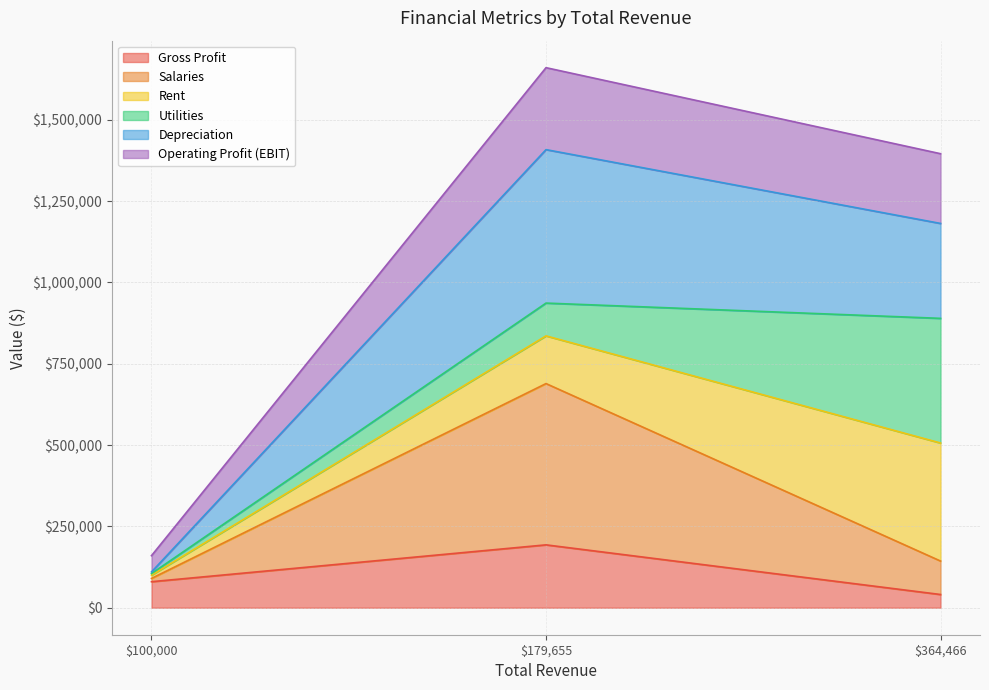

Which category has the highest value across all series?

179655.0